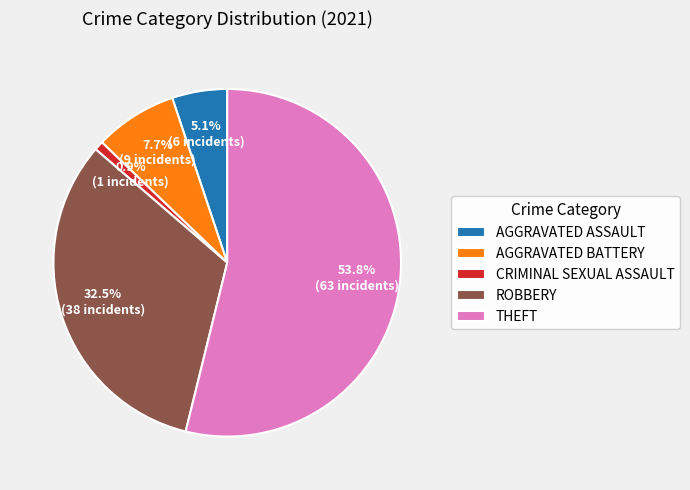

Does AGGRAVATED ASSAULT account for over 50% of the chart?

No